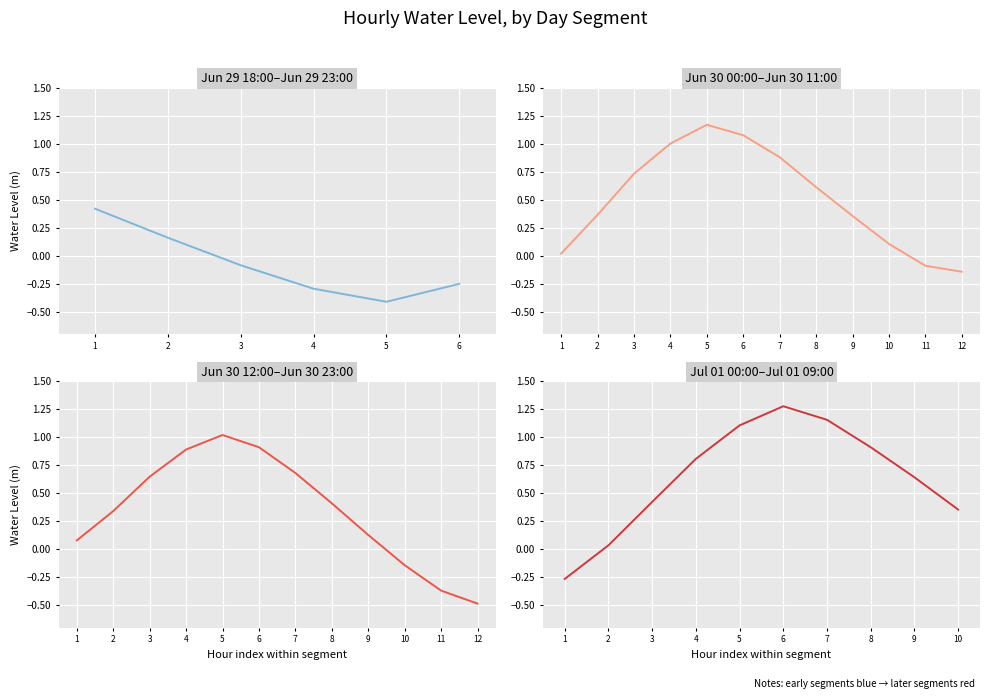

Between 2023-06-29 21:00 and 2023-06-30 18:00, which is larger?

2023-06-30 18:00